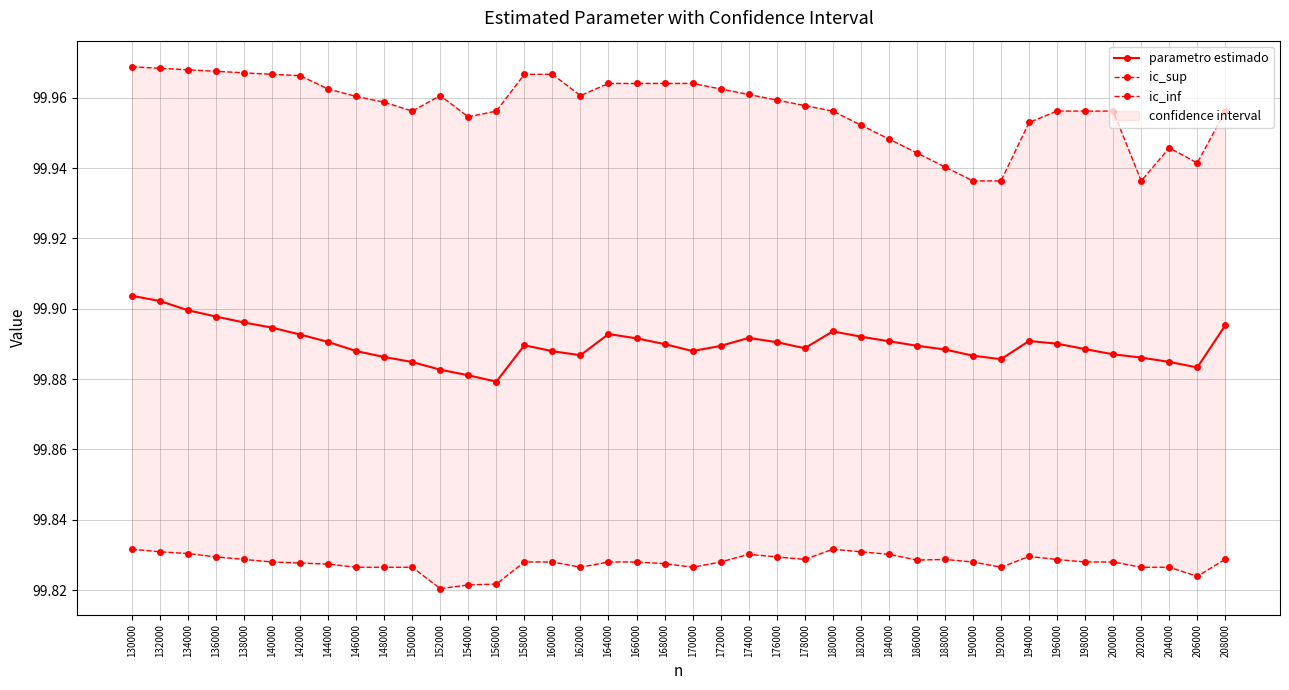

What is the value of the ic_inf point at the 36th from the left?

99.8